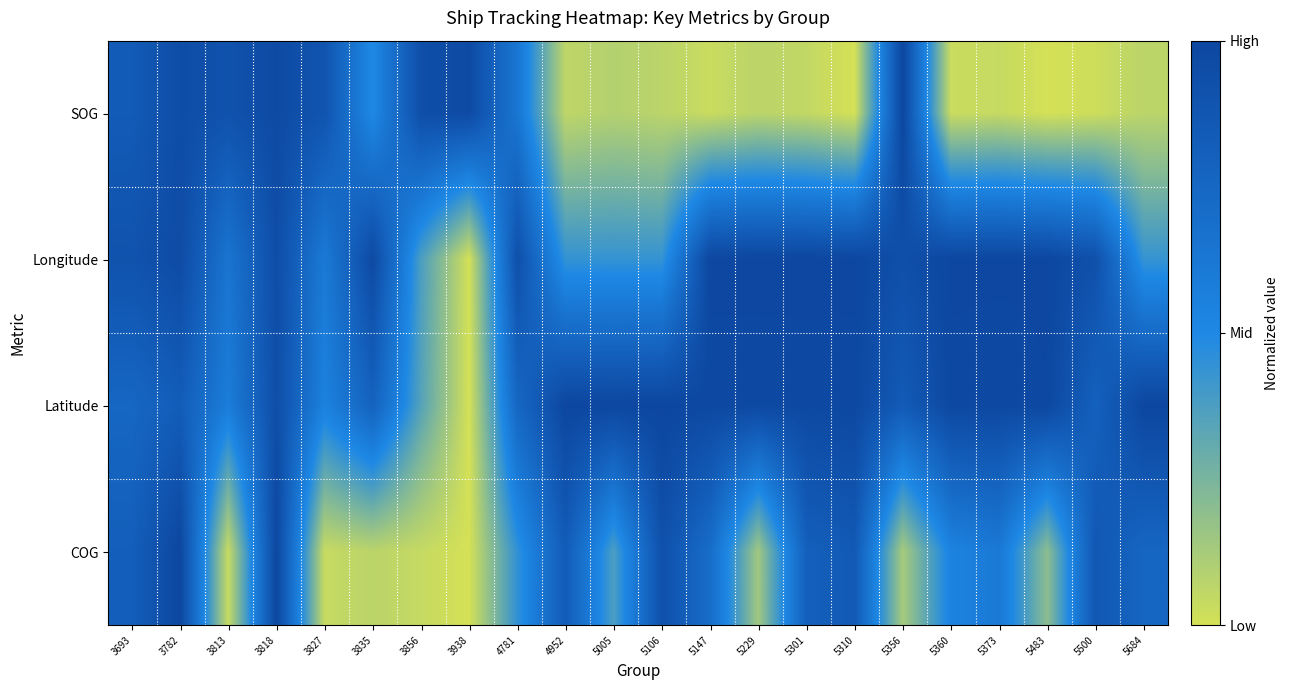

Which series has the largest total across all categories?

Latitude